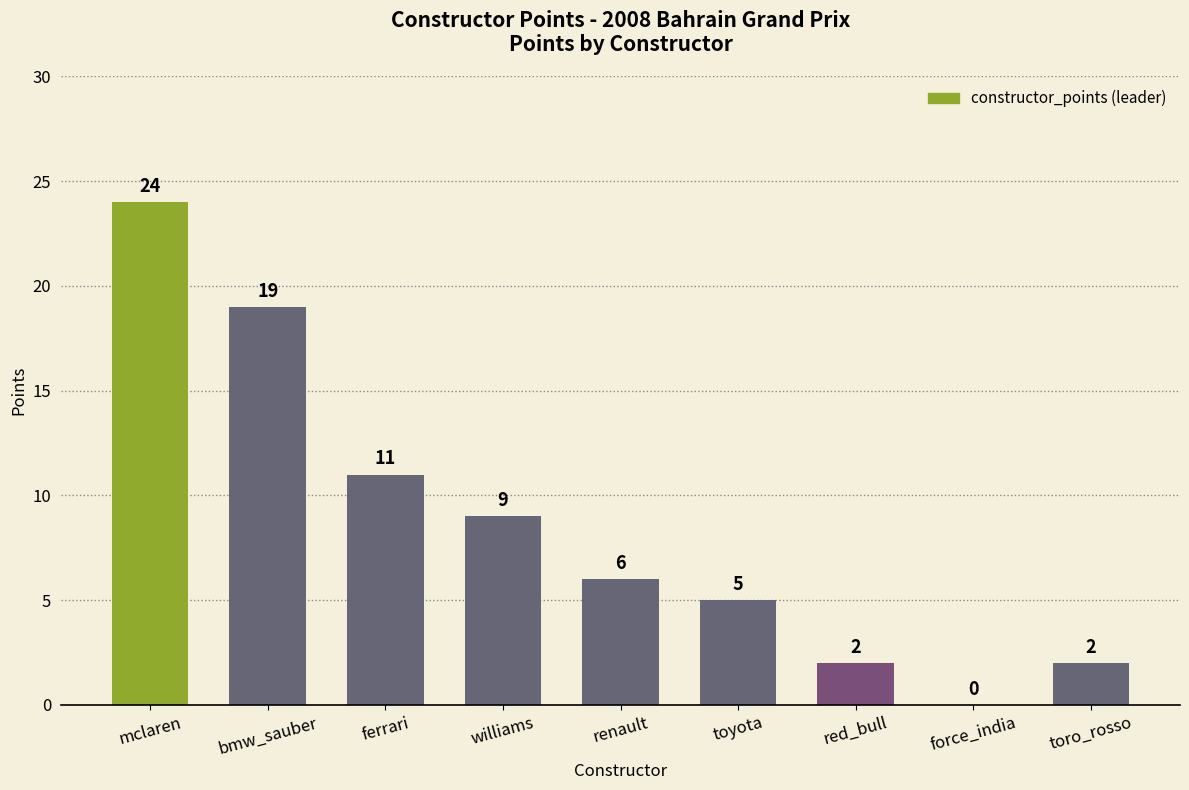

How many distinct data groups are displayed?

1